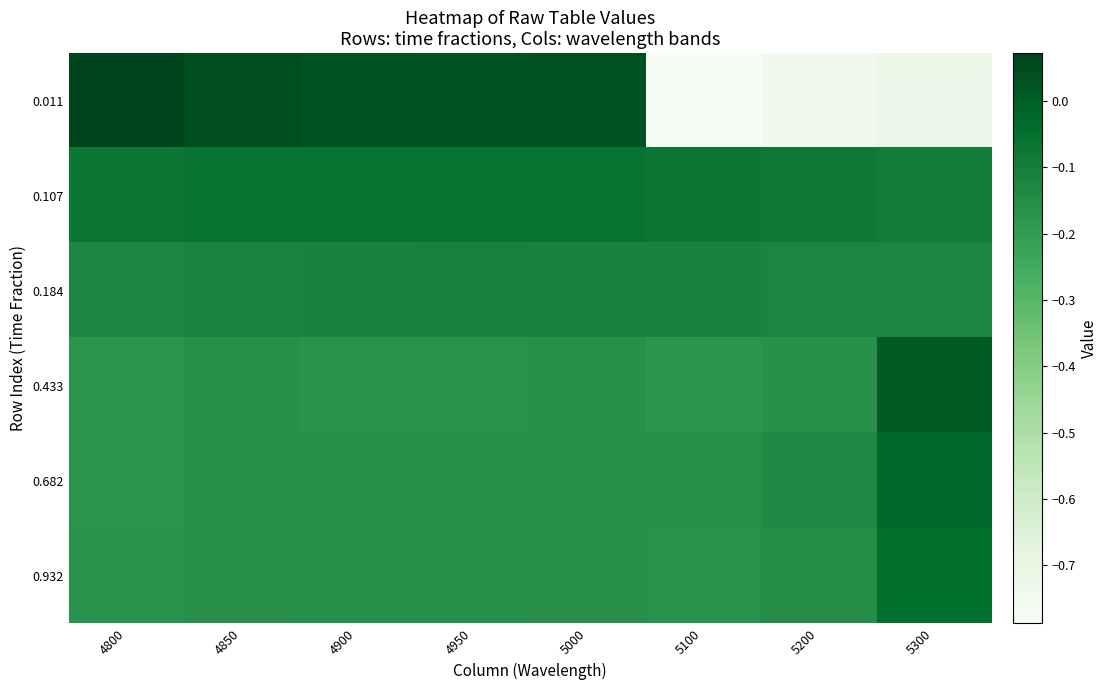

Reading right to left, transcribe all the data shown in this chart.

0.011: 5300=-0.7	5200=-0.8	5100=-0.8	5000=0.0	4950=0.0	4900=0.0	4850=0.0	4800=0.1
0.107: 5300=-0.1	5200=-0.1	5100=-0.1	5000=-0.1	4950=-0.1	4900=-0.1	4850=-0.1	4800=-0.1
0.184: 5300=-0.1	5200=-0.1	5100=-0.1	5000=-0.1	4950=-0.1	4900=-0.1	4850=-0.1	4800=-0.1
0.433: 5300=0.0	5200=-0.2	5100=-0.2	5000=-0.2	4950=-0.2	4900=-0.2	4850=-0.2	4800=-0.2
0.682: 5300=-0.0	5200=-0.1	5100=-0.2	5000=-0.2	4950=-0.2	4900=-0.2	4850=-0.2	4800=-0.2
0.932: 5300=-0.0	5200=-0.2	5100=-0.2	5000=-0.2	4950=-0.2	4900=-0.2	4850=-0.2	4800=-0.2